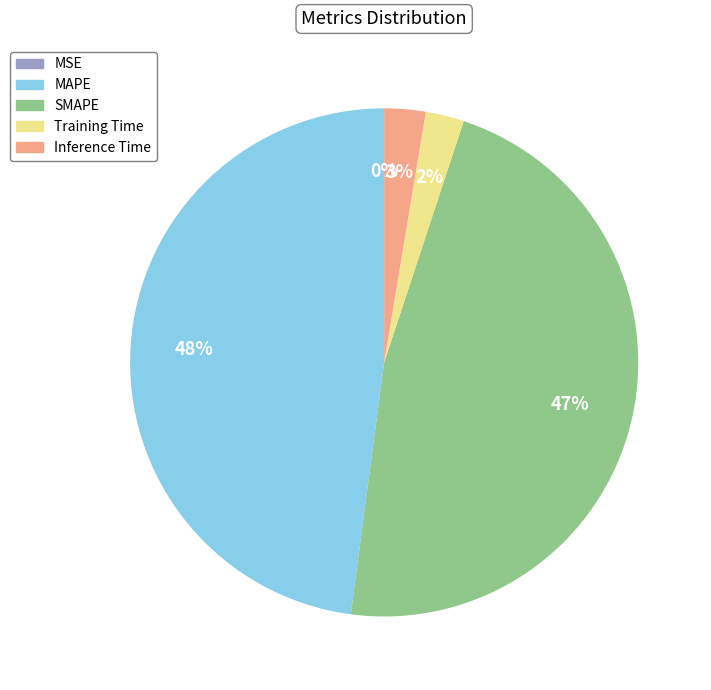

To the nearest percent, what is the average slice percentage?

20%